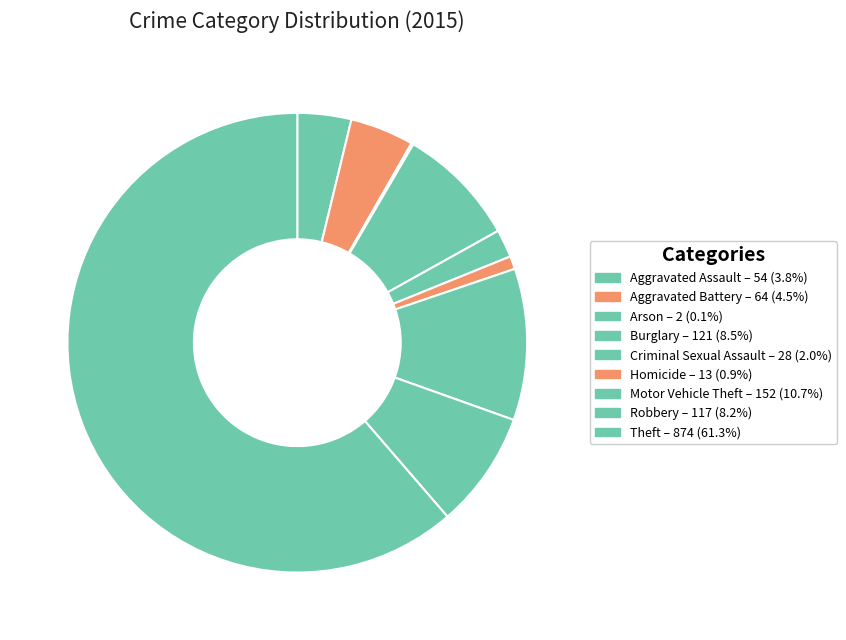

What is the change in value from Aggravated Assault to Criminal Sexual Assault?

-26